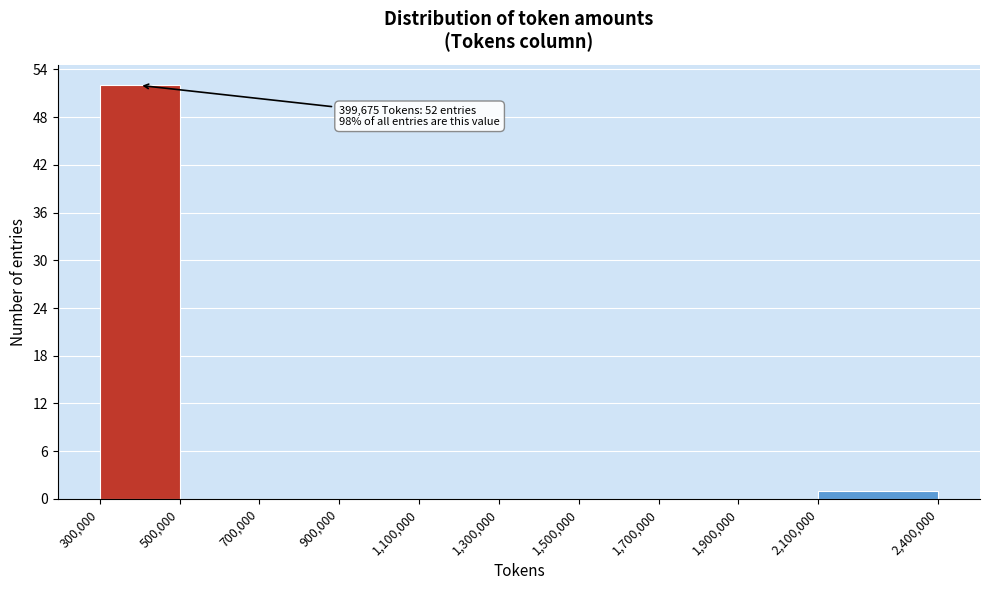

Which range on the x-axis has the tallest bar?

300,000 to 500,000